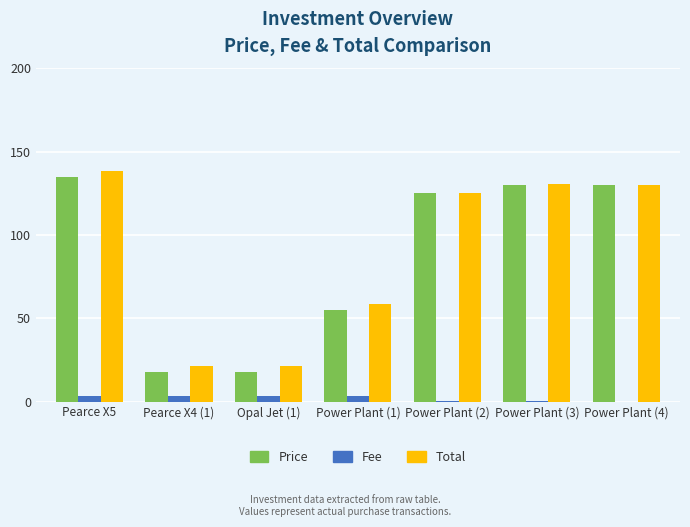

What is the sum of all Total values?

625.6